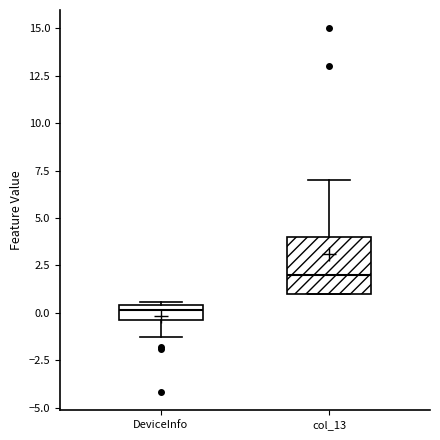

Which box's median line is the highest?

col_13